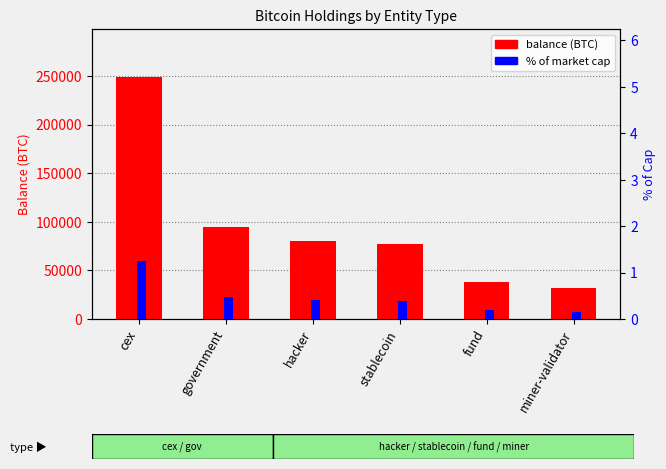

What is the sum of all % of cap values?

2.9